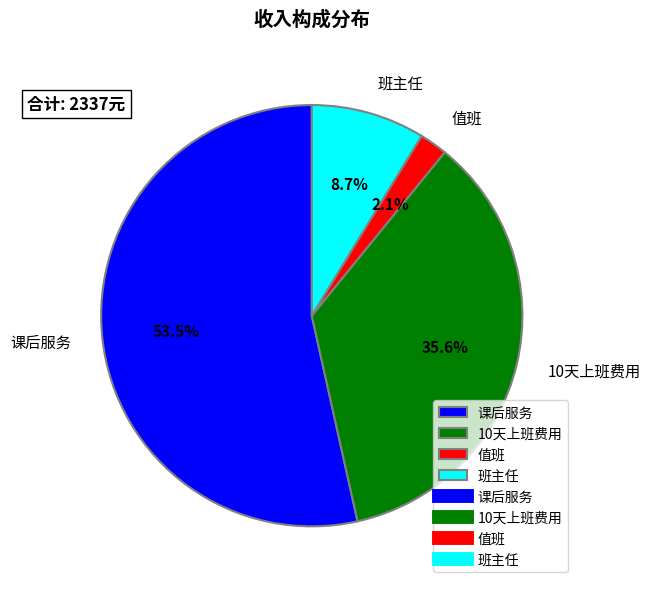

Which slice is the largest?

课后服务